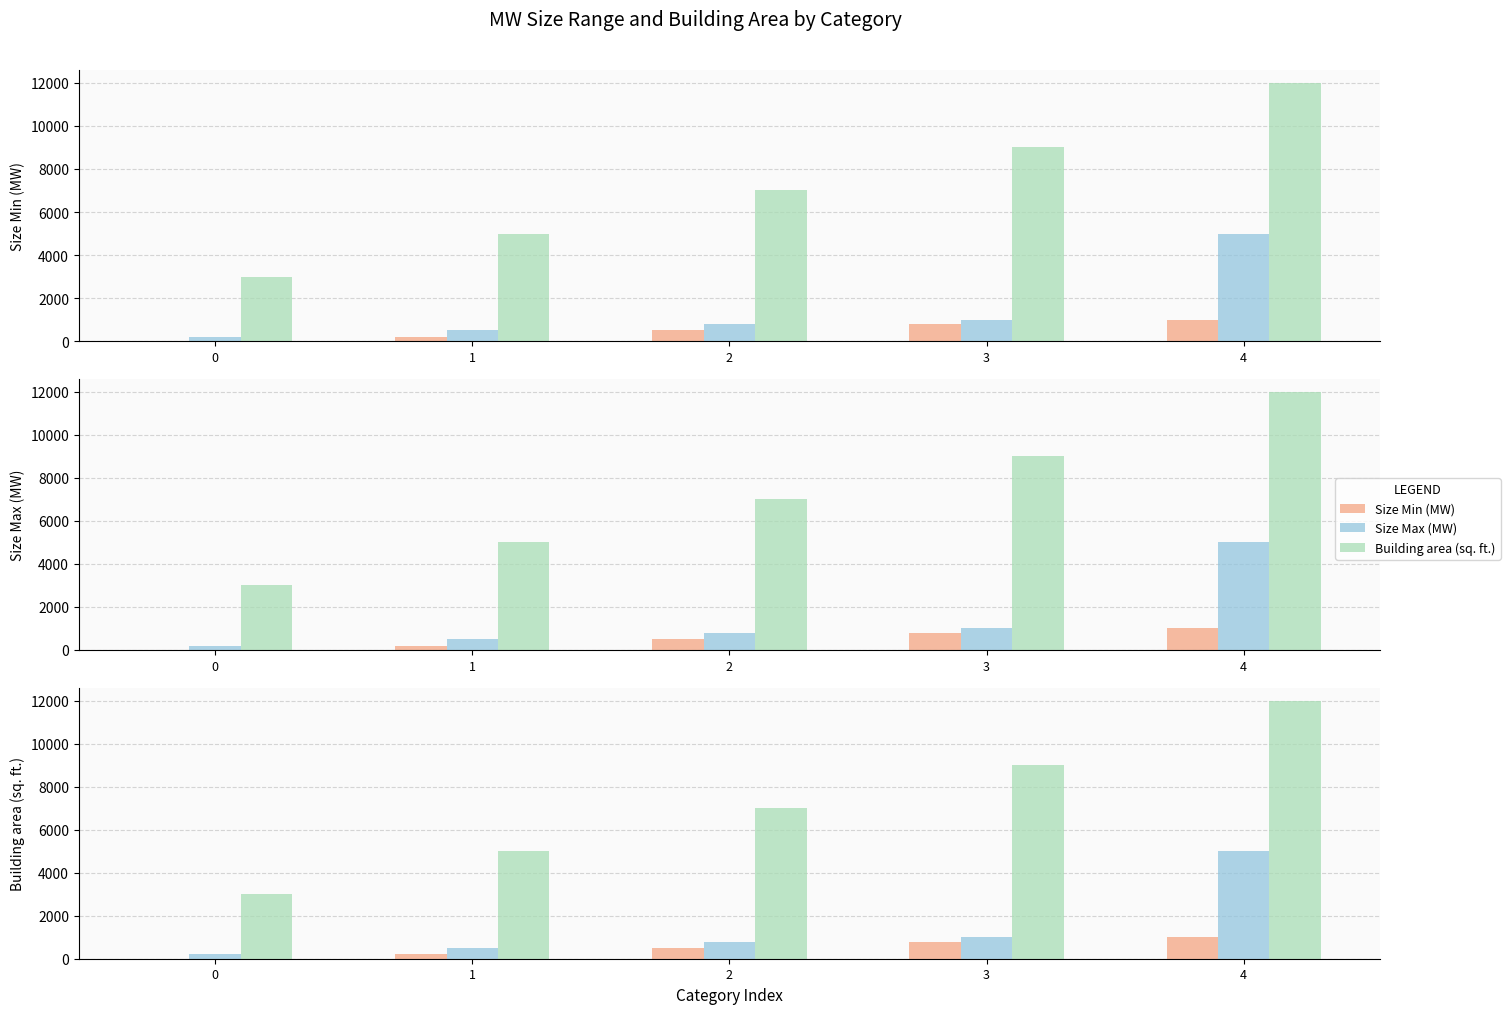

What is the sum of the Building area (sq. ft.) values at 4 and 0?

15000